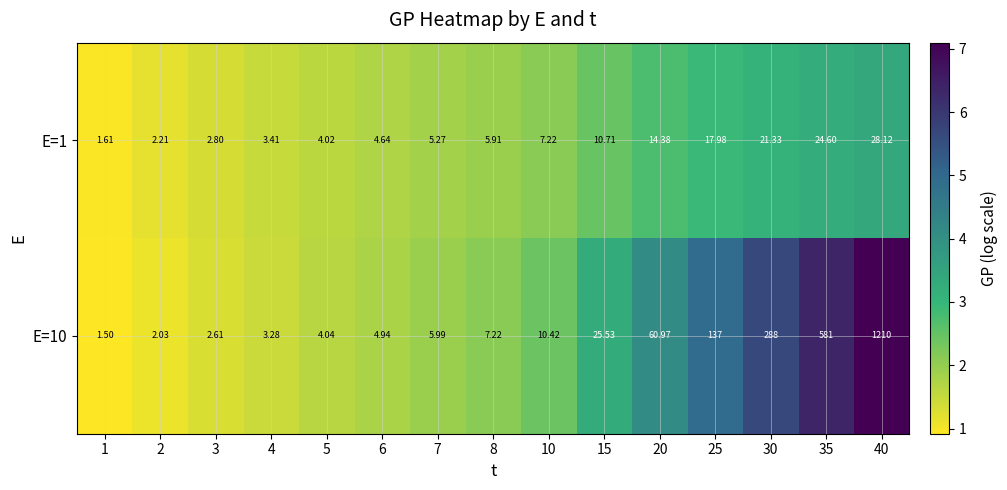

Is the value of E=1 at 4 greater than the value of E=10 at 1?

Yes